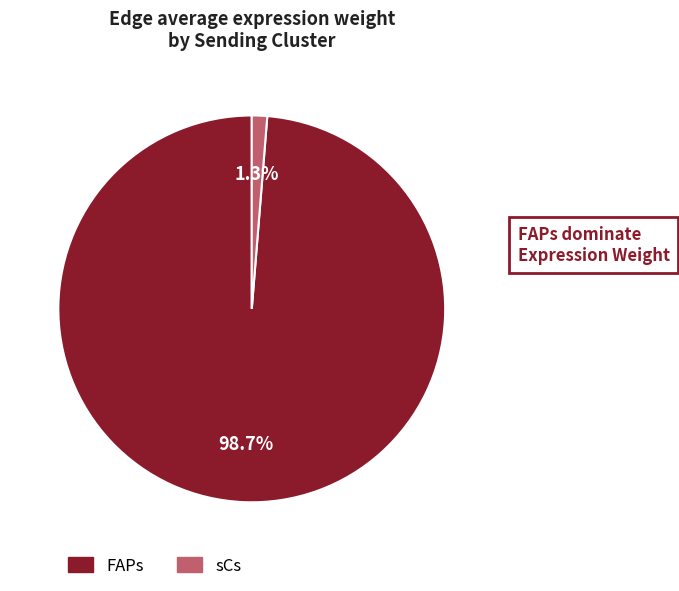

What percentage do FAPs and sCs together represent?

100.0%